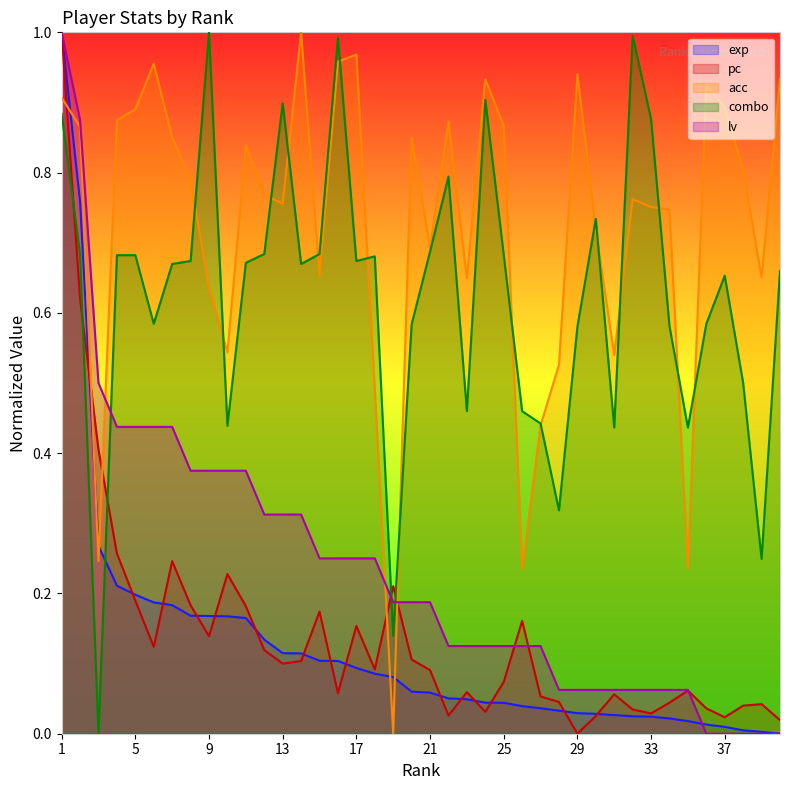

How many values in combo are above zero?

39